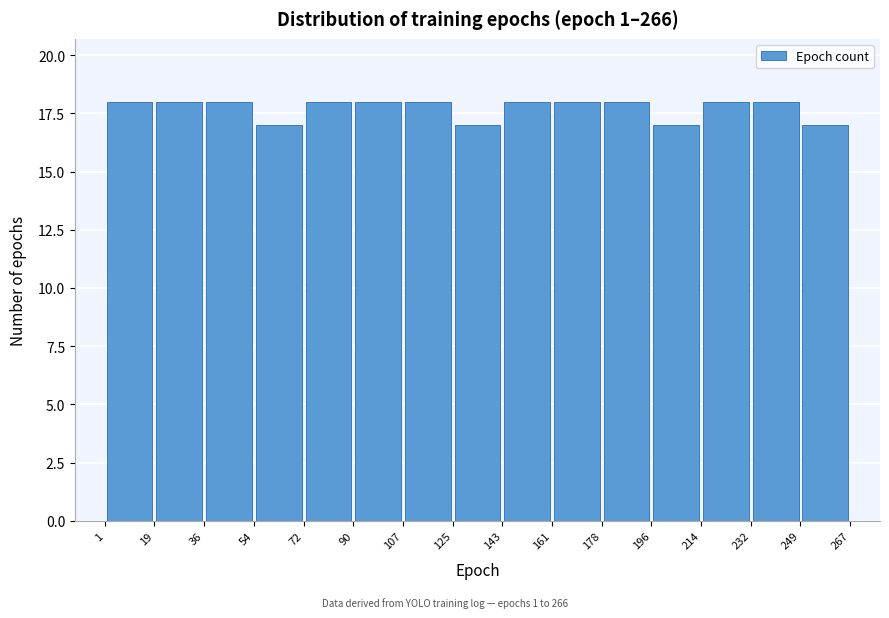

Reading left to right, transcribe this chart: for each bar, give the range it covers on the x-axis and its height. The values are not printed on the chart, so give them approximately, as read against the axis.

1 to 19: 18
19 to 36: 18
36 to 54: 18
54 to 72: 17
72 to 90: 18
90 to 107: 18
107 to 125: 18
125 to 143: 17
143 to 161: 18
161 to 178: 18
178 to 196: 18
196 to 214: 17
214 to 232: 18
232 to 249: 18
249 to 267: 17